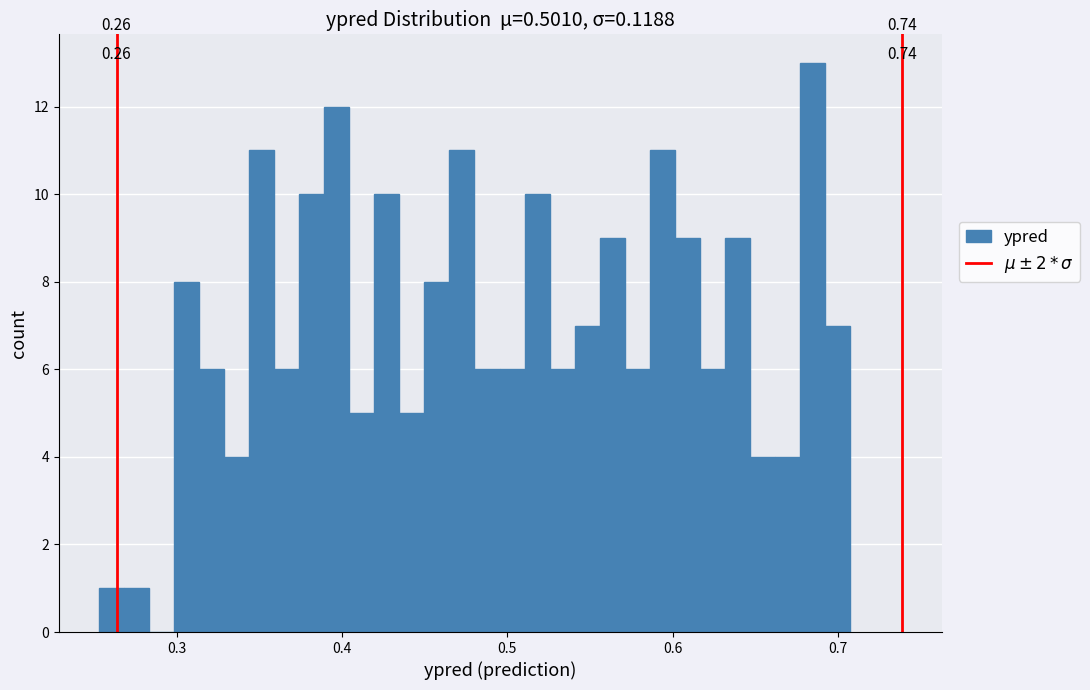

Read against the x-axis, roughly where is the centre of the tallest bar?

0.68